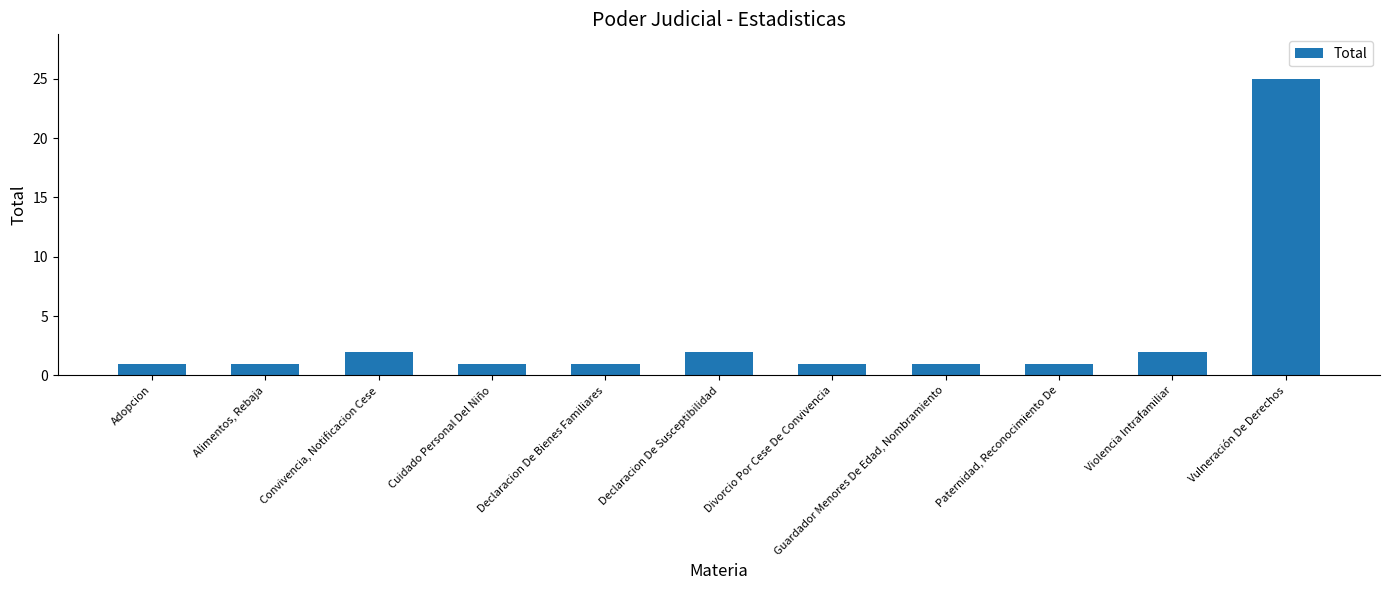

True or false: the data shows 2 at Violencia Intrafamiliar.

True